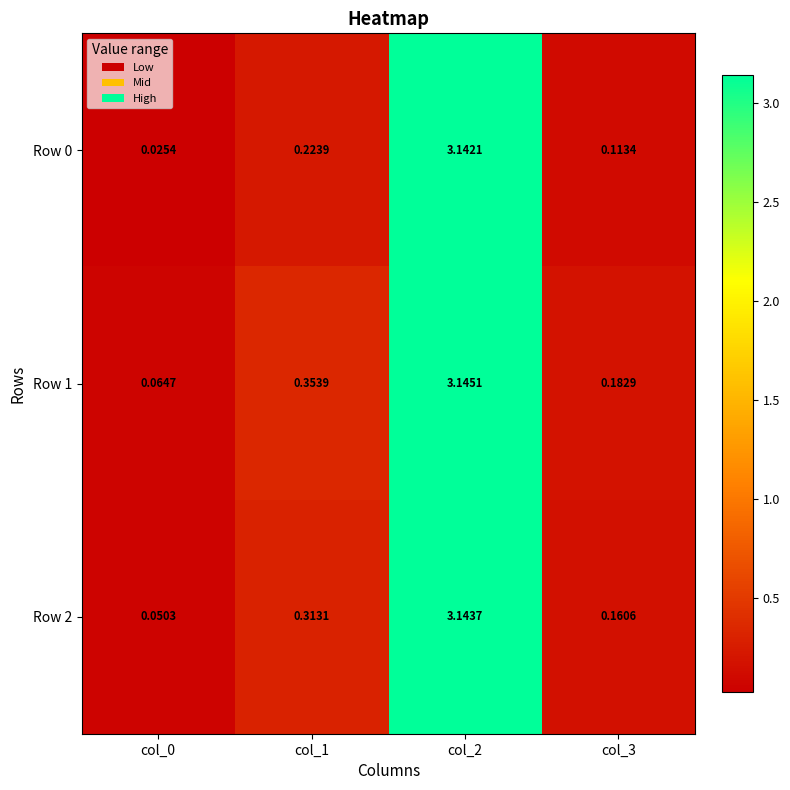

How many data points does each series have?

4